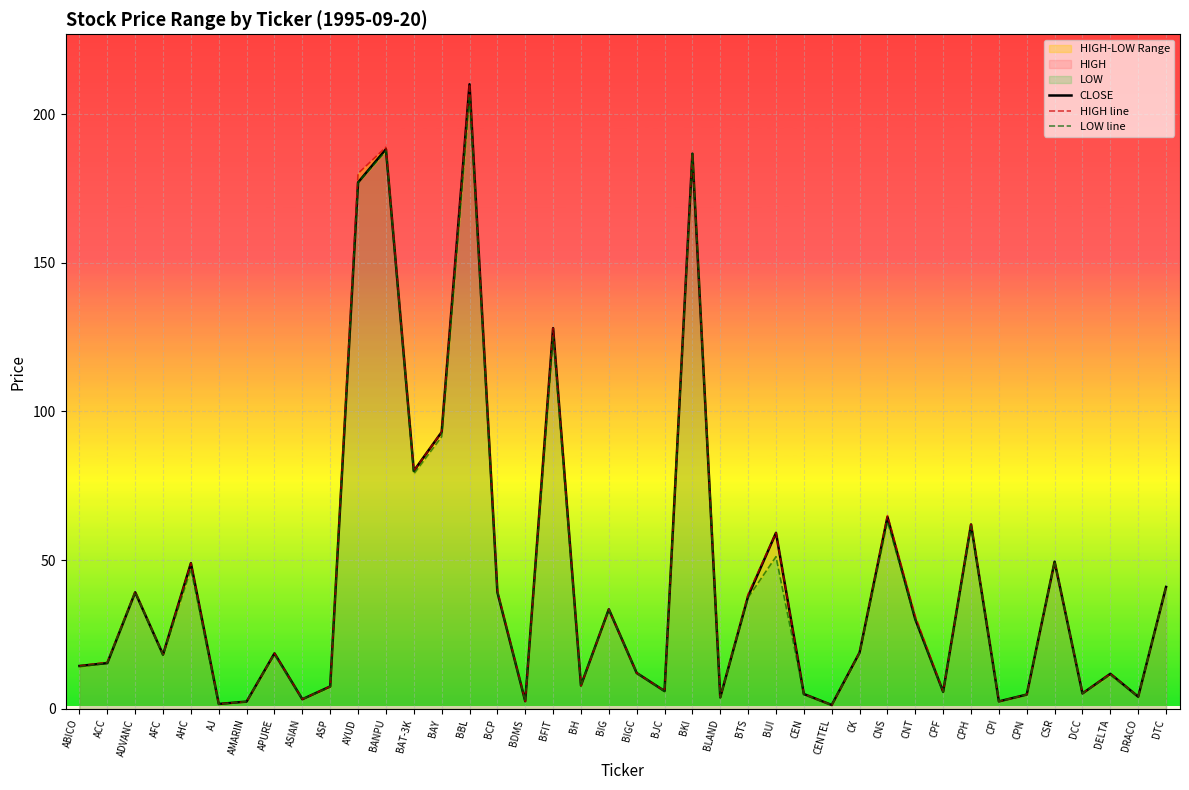

True or false: HIGH line and LOW line cross at least once.

False